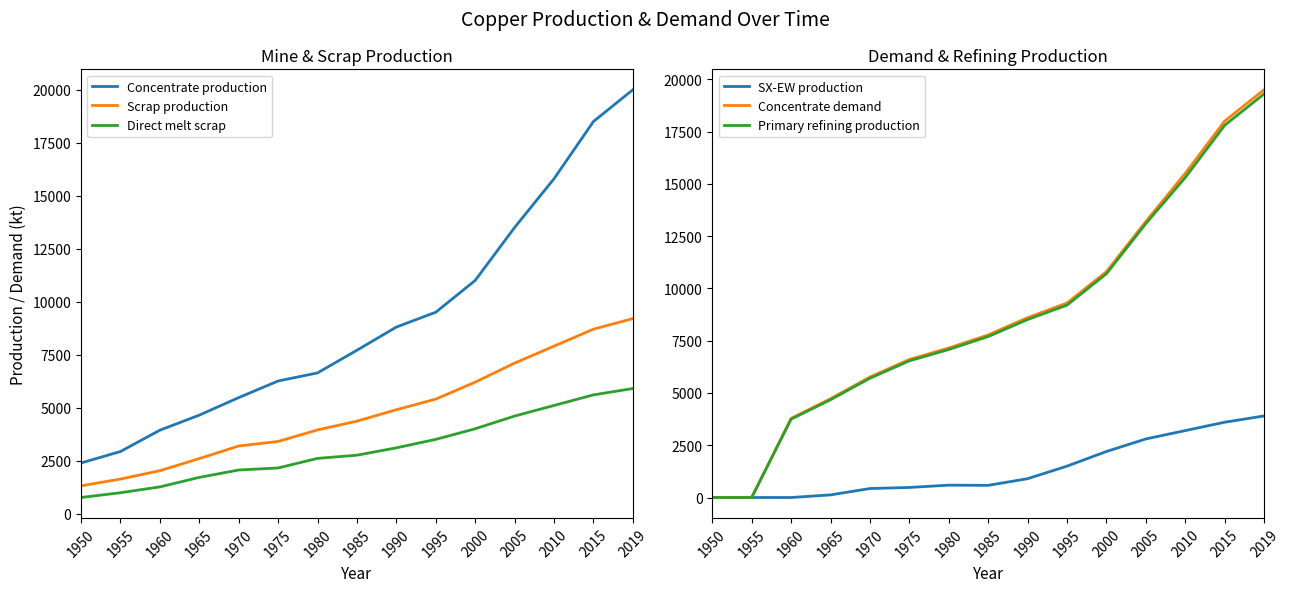

Count the number of data series in this chart.

6